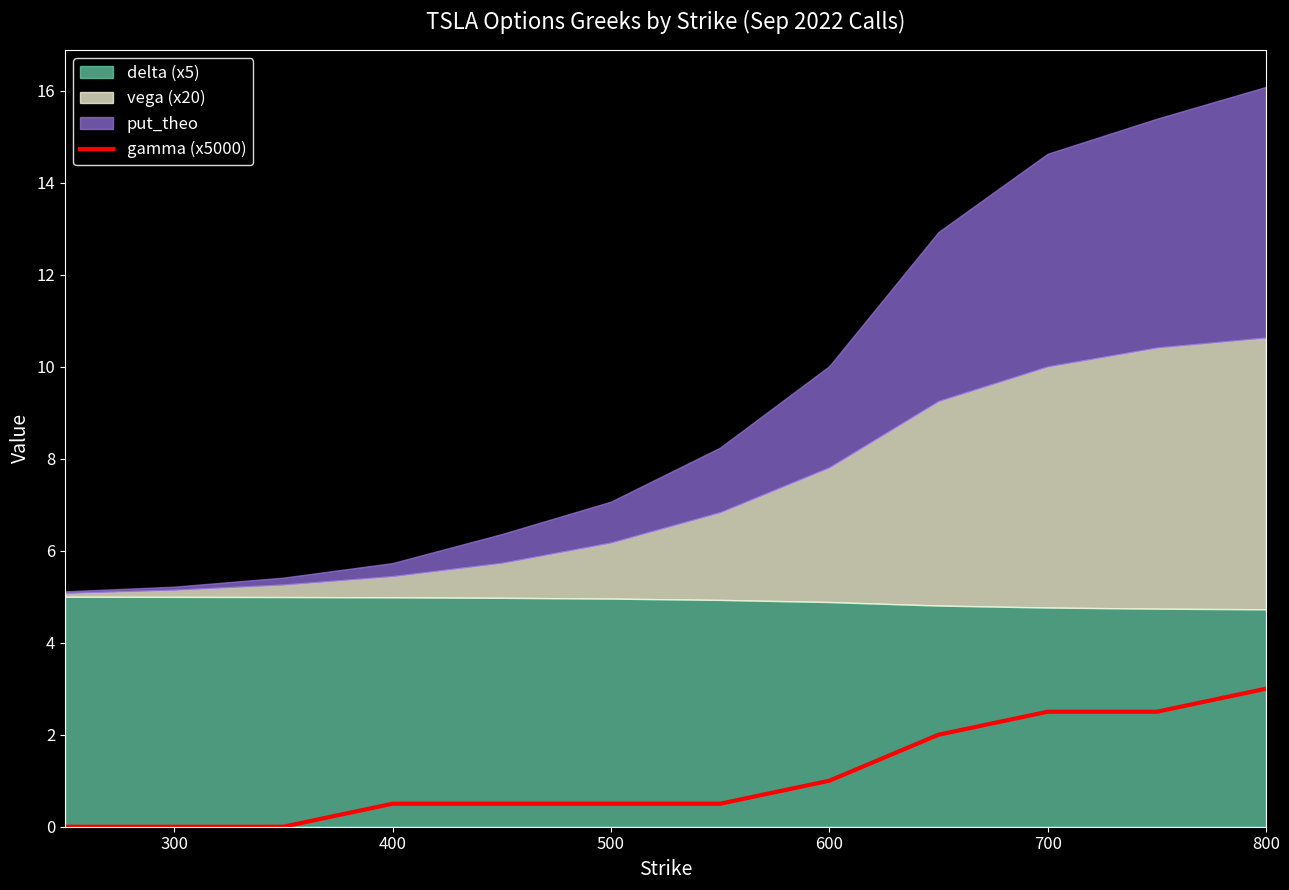

True or false: gamma (x5000) has a value of 4.1 at 700.

False